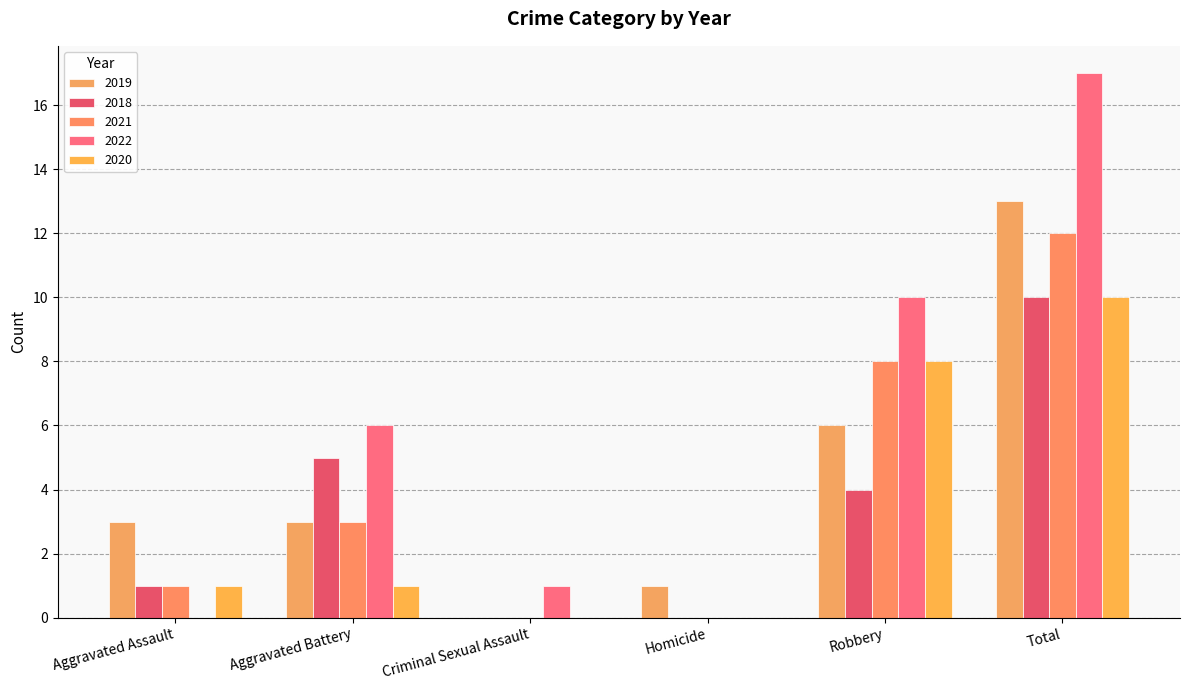

What is the greatest value displayed?

17